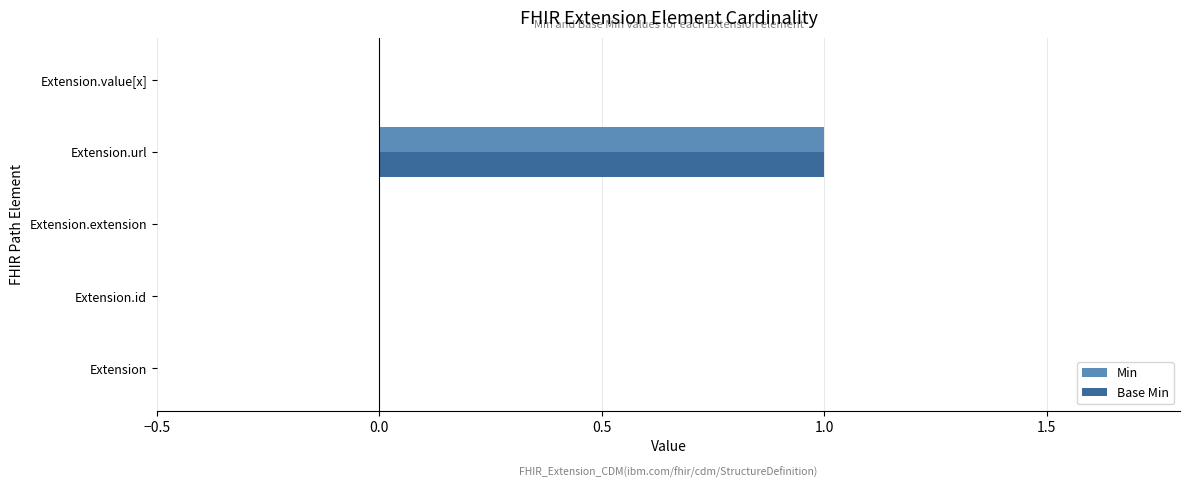

Is the value of Min at Extension.extension greater than the value of Base Min at Extension.url?

No